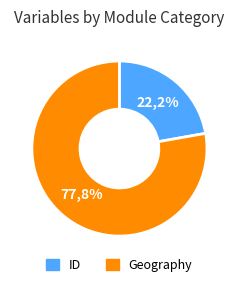

What portion of the pie excludes Geography?

22.2%